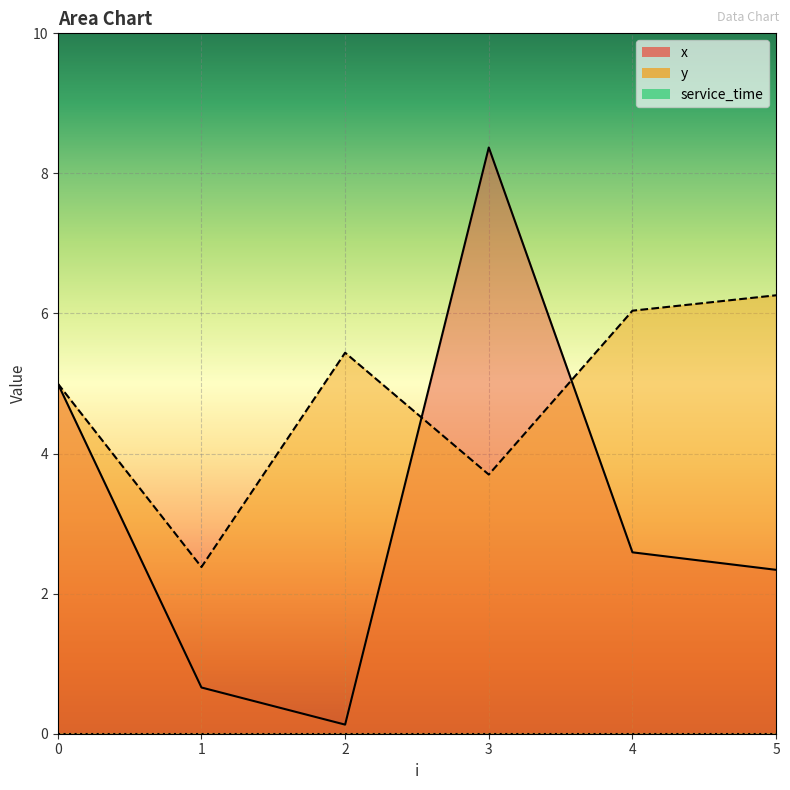

Reading right to left, list all the values displayed in this chart.

x: 2.3	2.6	8.4	0.1	0.7	5.0
y: 6.3	6.0	3.7	5.4	2.4	5.0